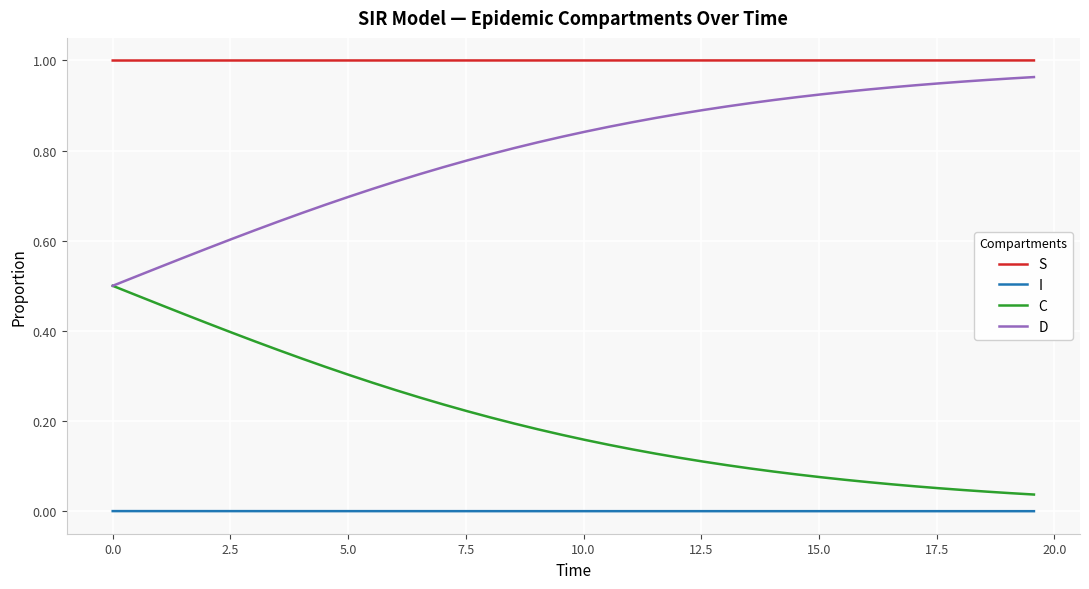

Rank the series by their average value, from highest to lowest.

S, D, C, I